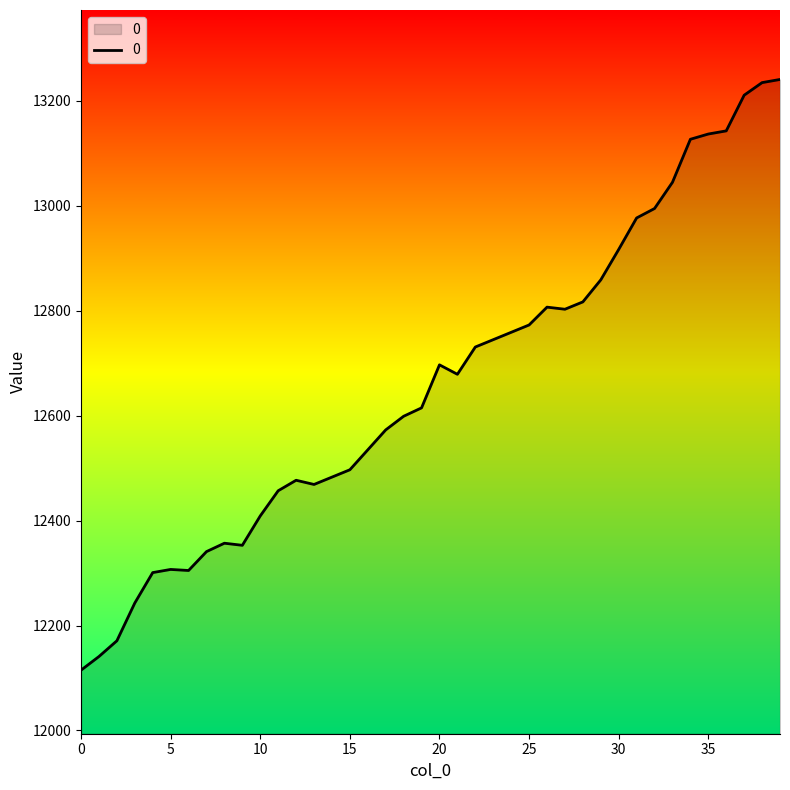

What is the minimum value shown in the chart?

12115